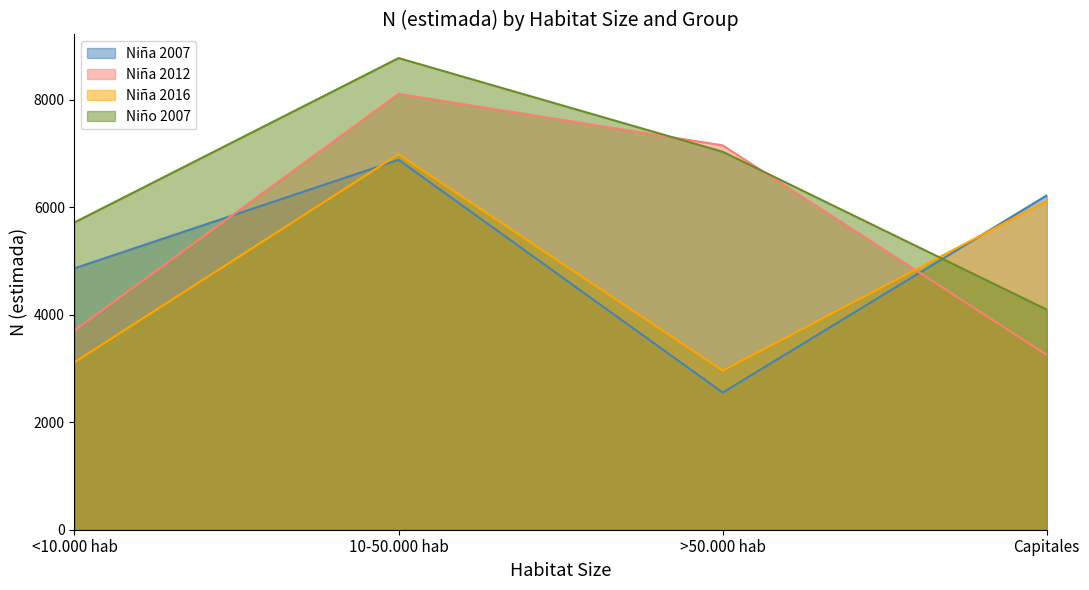

Which series has the widest spread of values?

Niña 2012